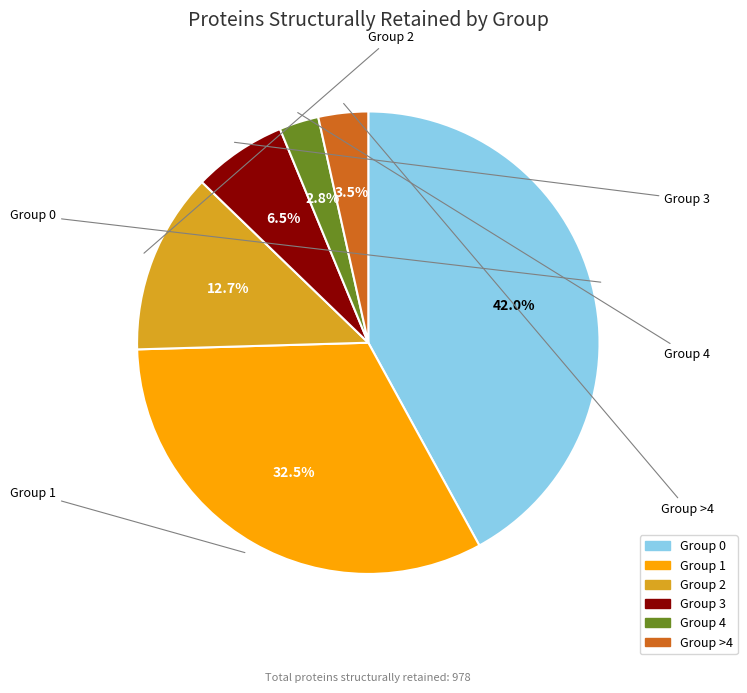

Is there a majority slice in this chart?

No